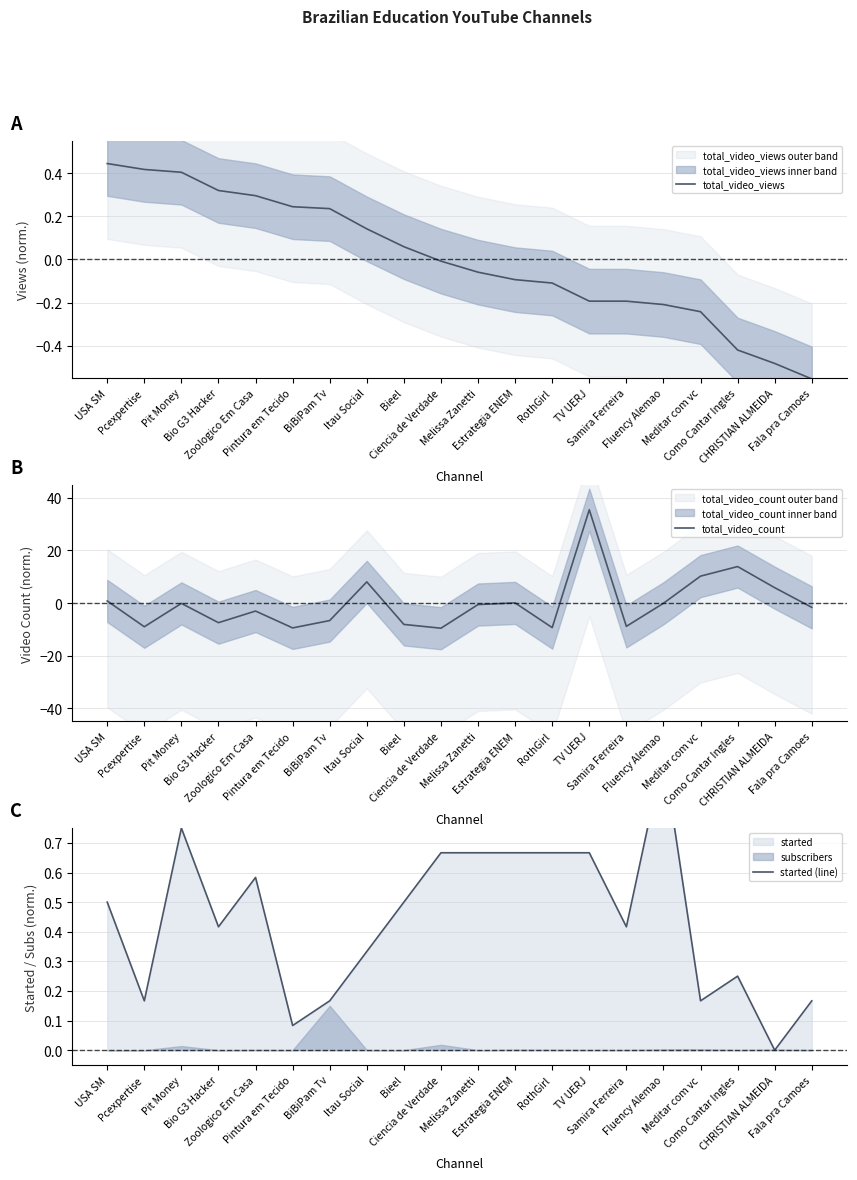

What is the highest value of the total_video_count series?

35.4